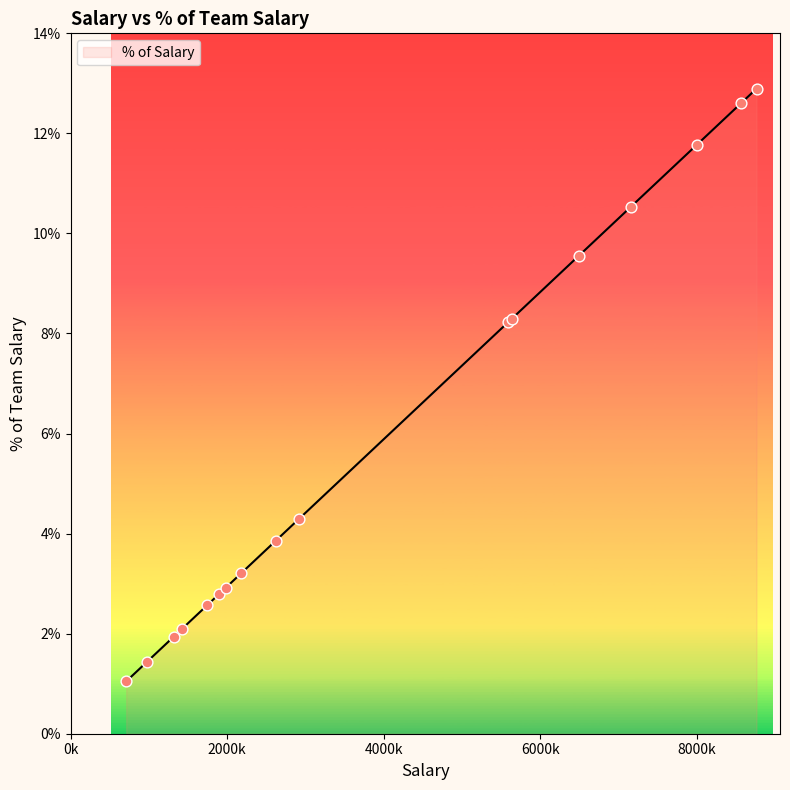

What is the greatest value displayed?

12.9